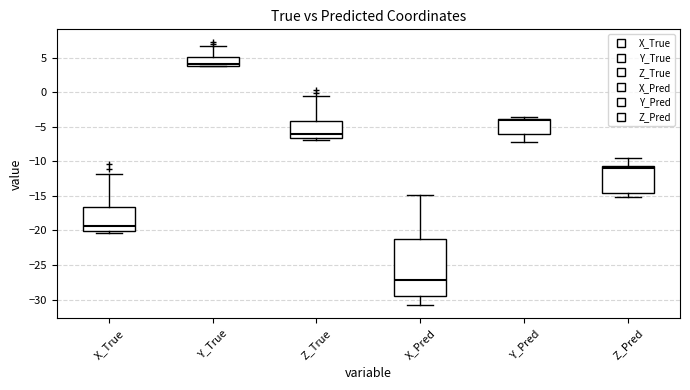

Where does the upper whisker of the box for X_True end on the y-axis? The values are not printed on the chart, so give them approximately, as read against the axis.

-12.0